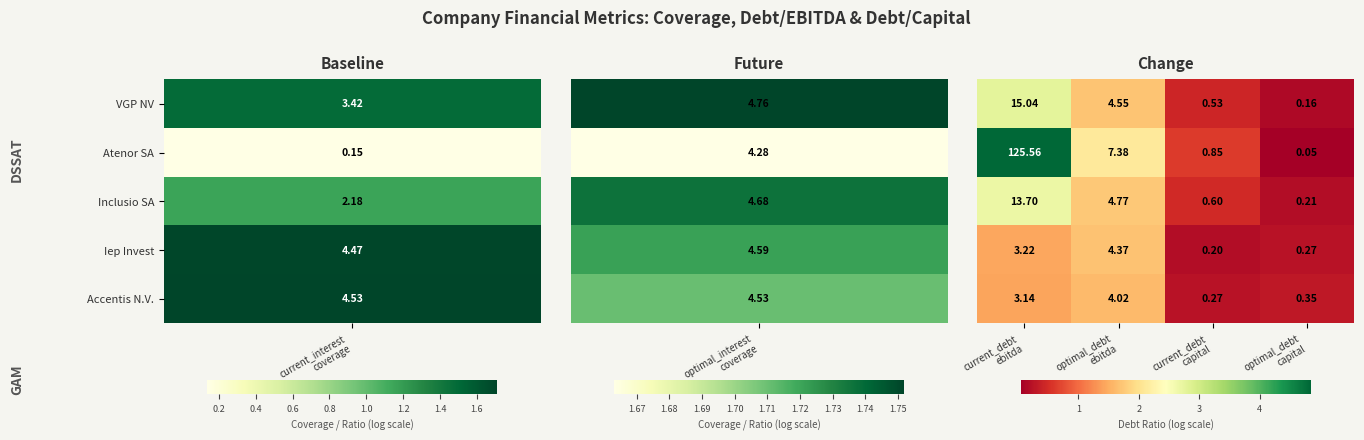

How many series are shown in this chart?

5